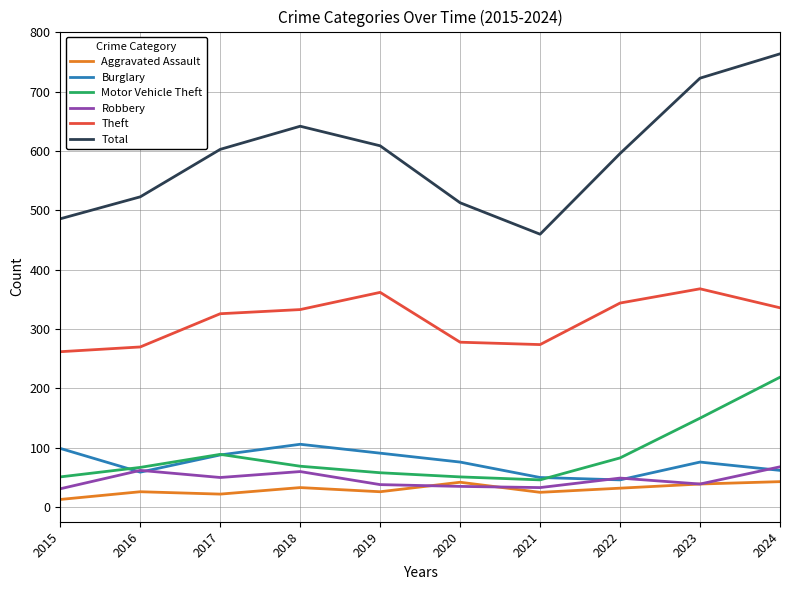

What is the approximate value of Aggravated Assault at 2015, to the nearest 5?

15